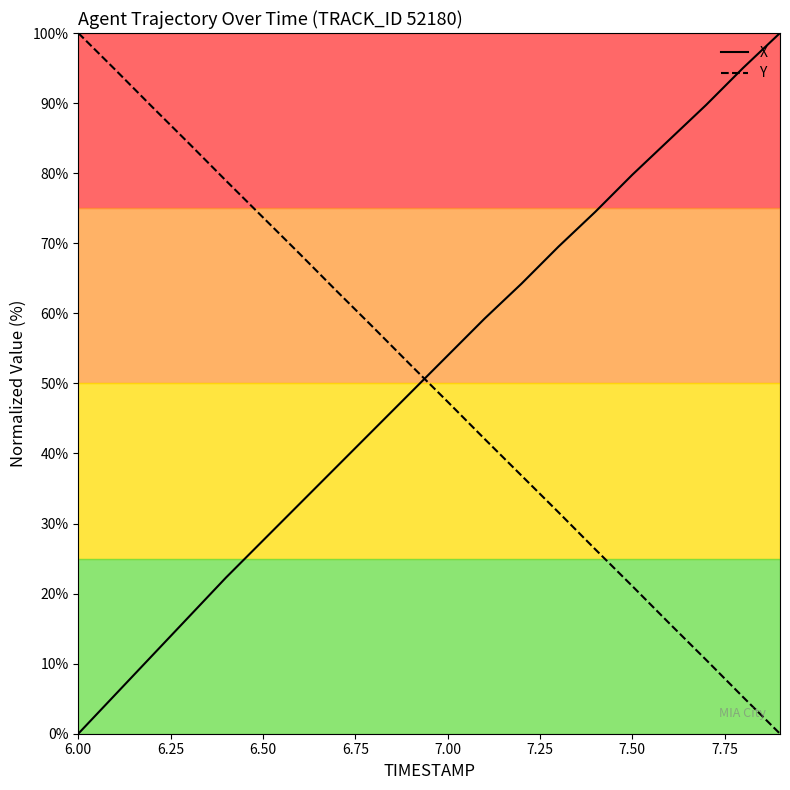

Which series has the largest total across all categories?

X